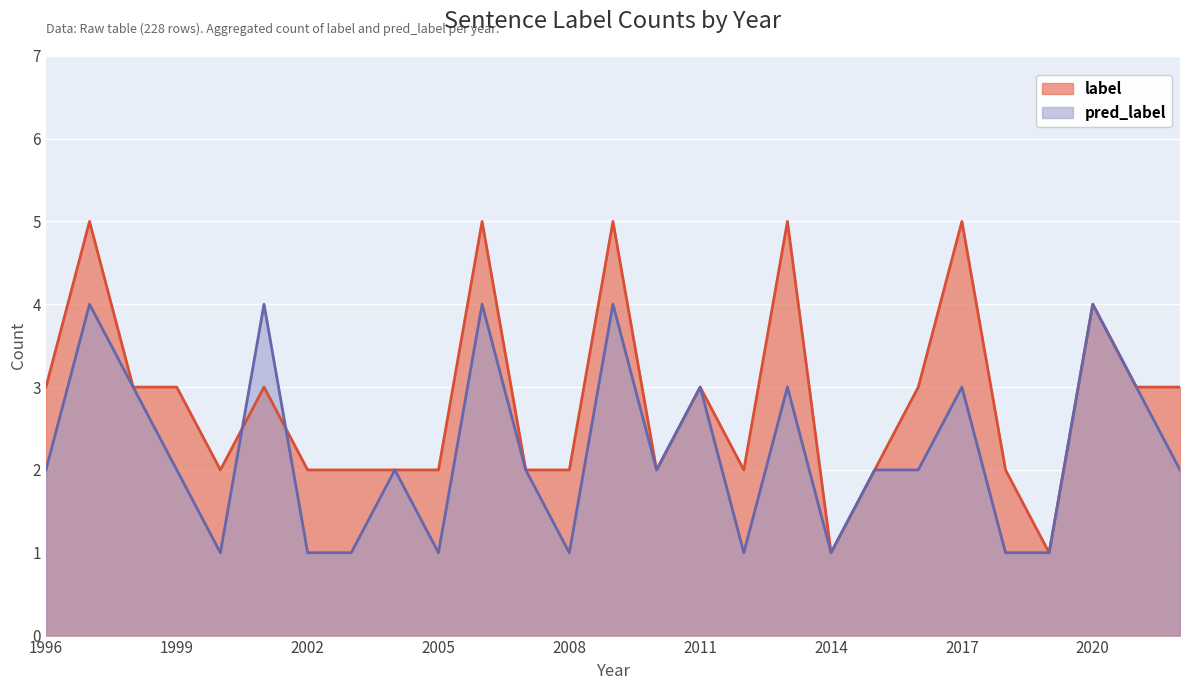

The value of pred_label at 2006 is 4. True or false?

True